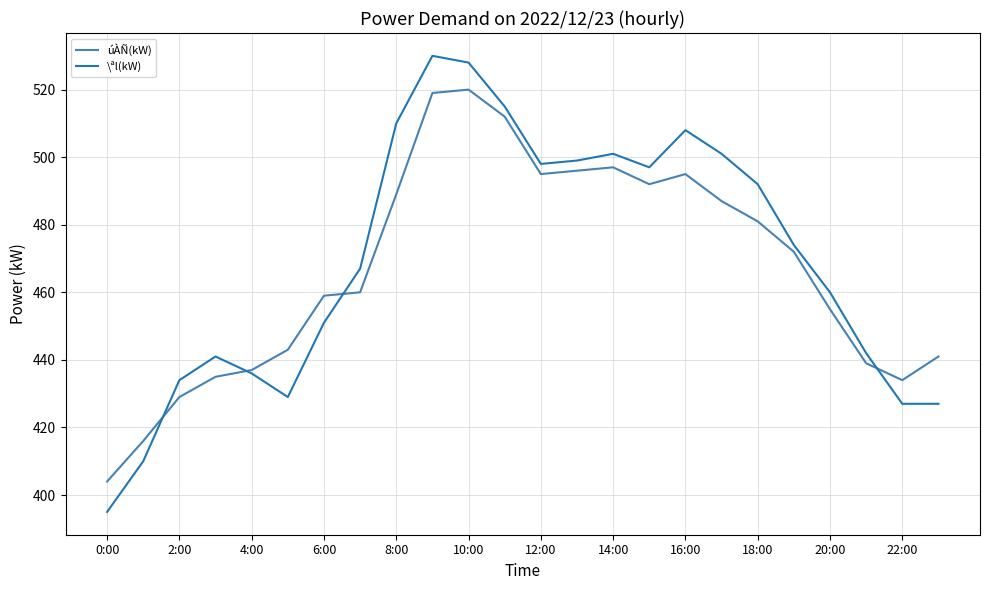

Is this an area chart (filled region under the line)?

No